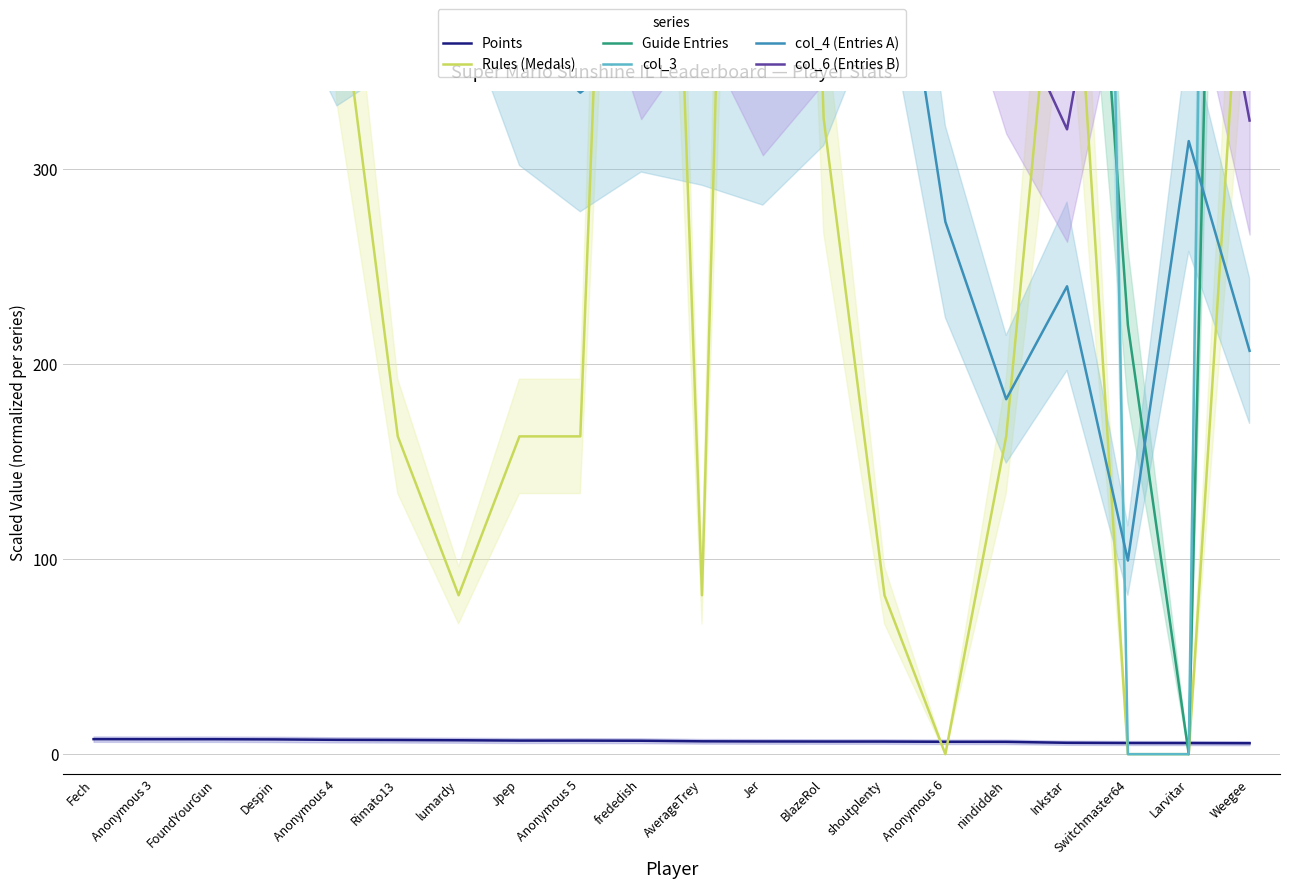

Is the value of Guide Entries at Anonymous 4 greater than the value of col_3 at Switchmaster64?

Yes